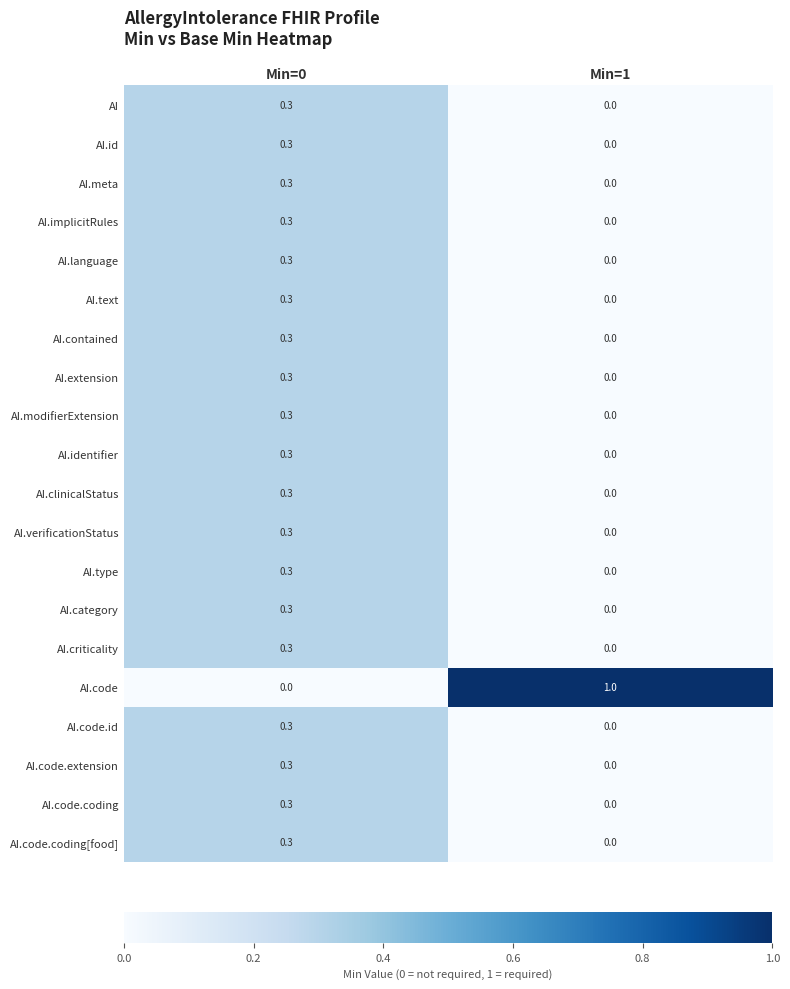

What is the difference between the AI.meta values at Min=1 and Min=0?

0.3